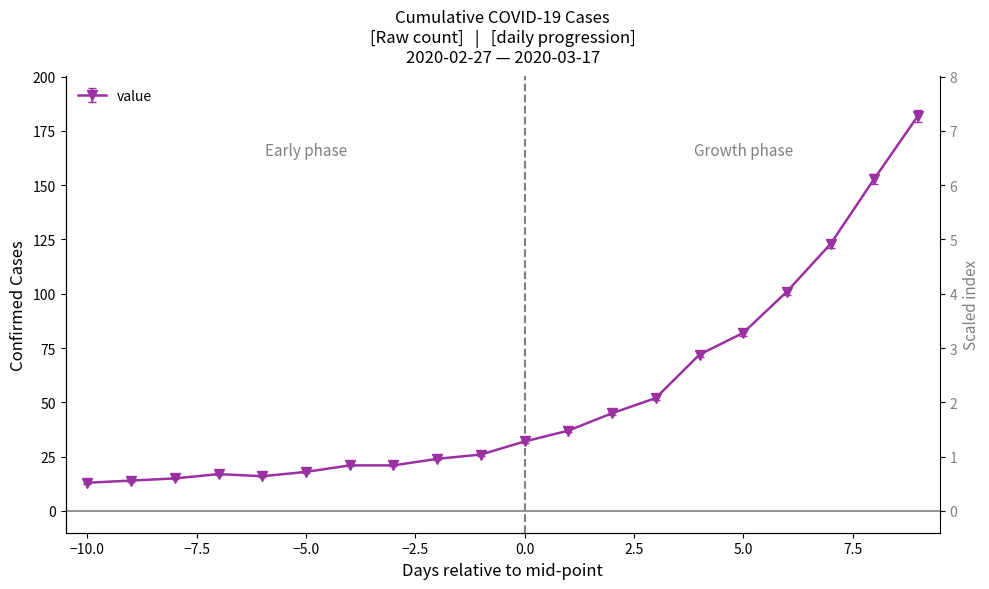

How many interior local valleys (lower than both neighbors) does the data have?

1